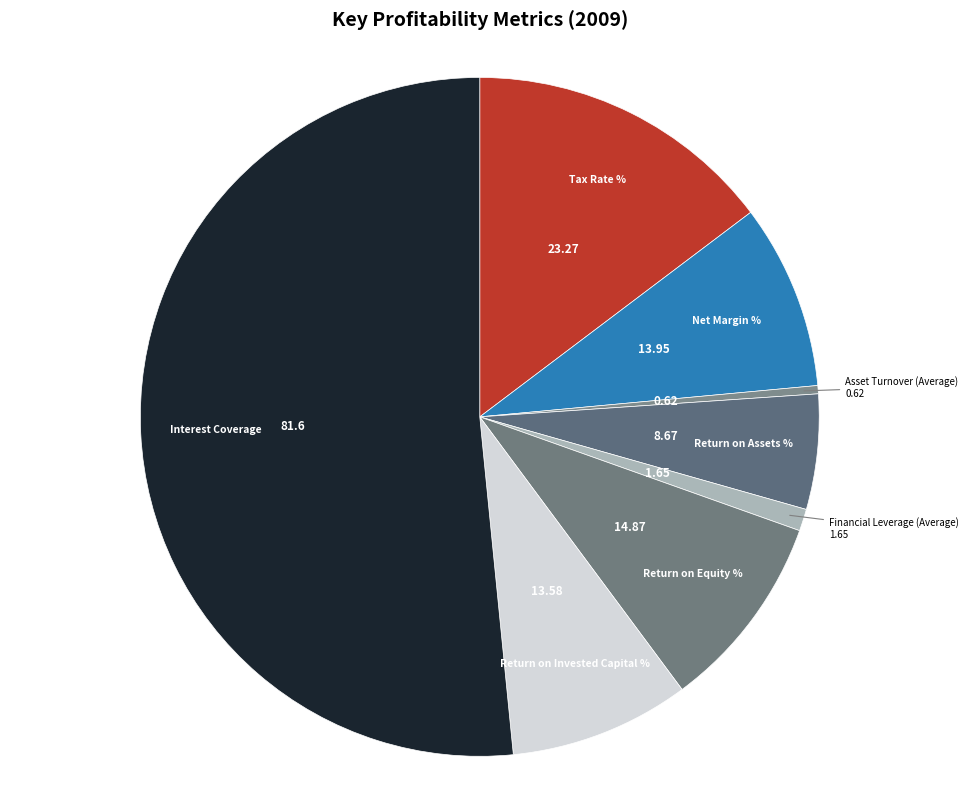

Do Return on Invested Capital % and Asset Turnover (Average) together represent more than half of the pie?

No